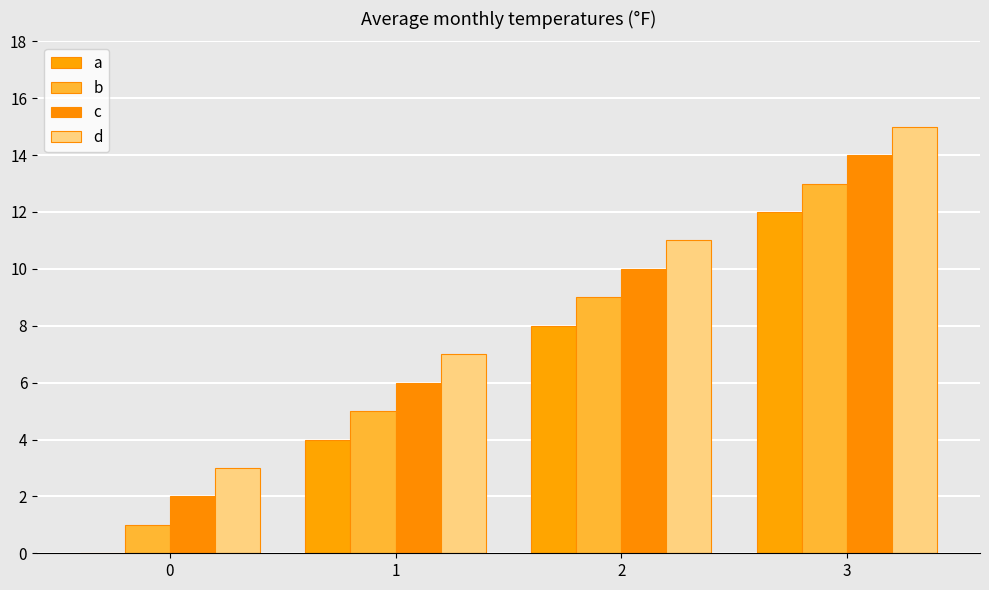

Does the chart contain stacked bars?

No